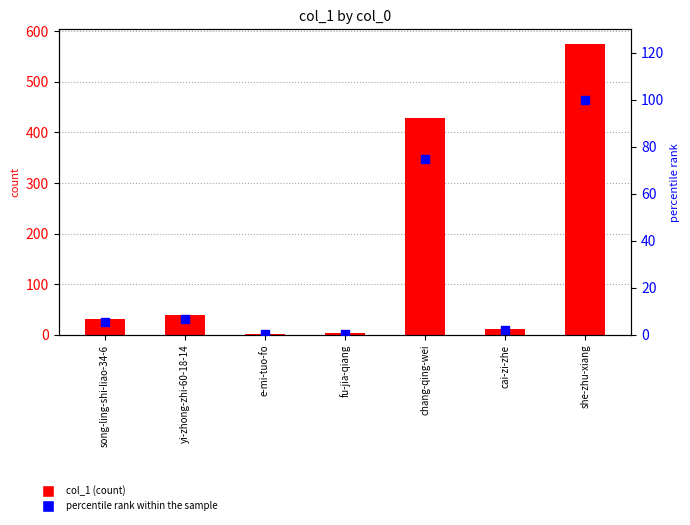

Which series contains the highest Y value?

col_1